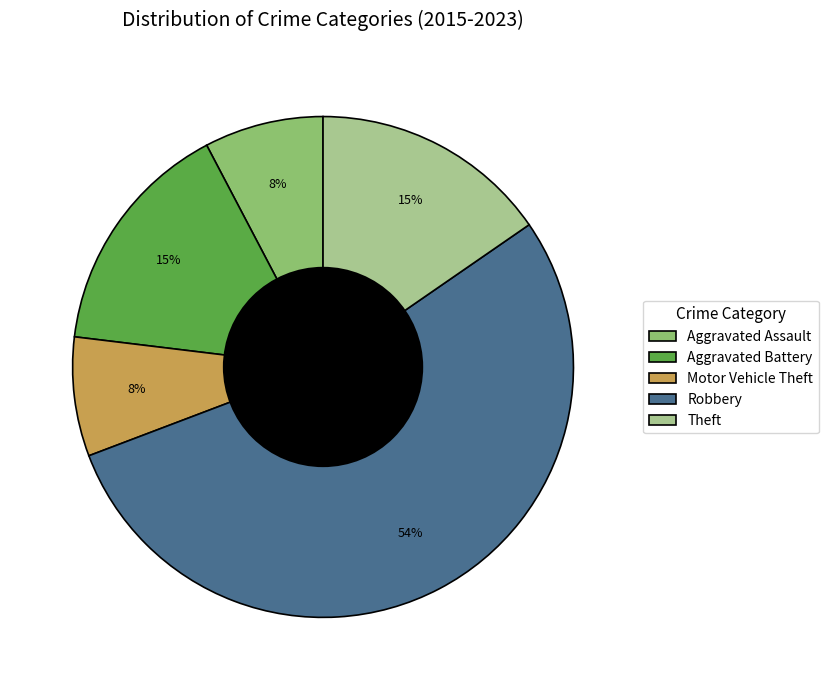

Which slice represents more than half of the pie?

Robbery